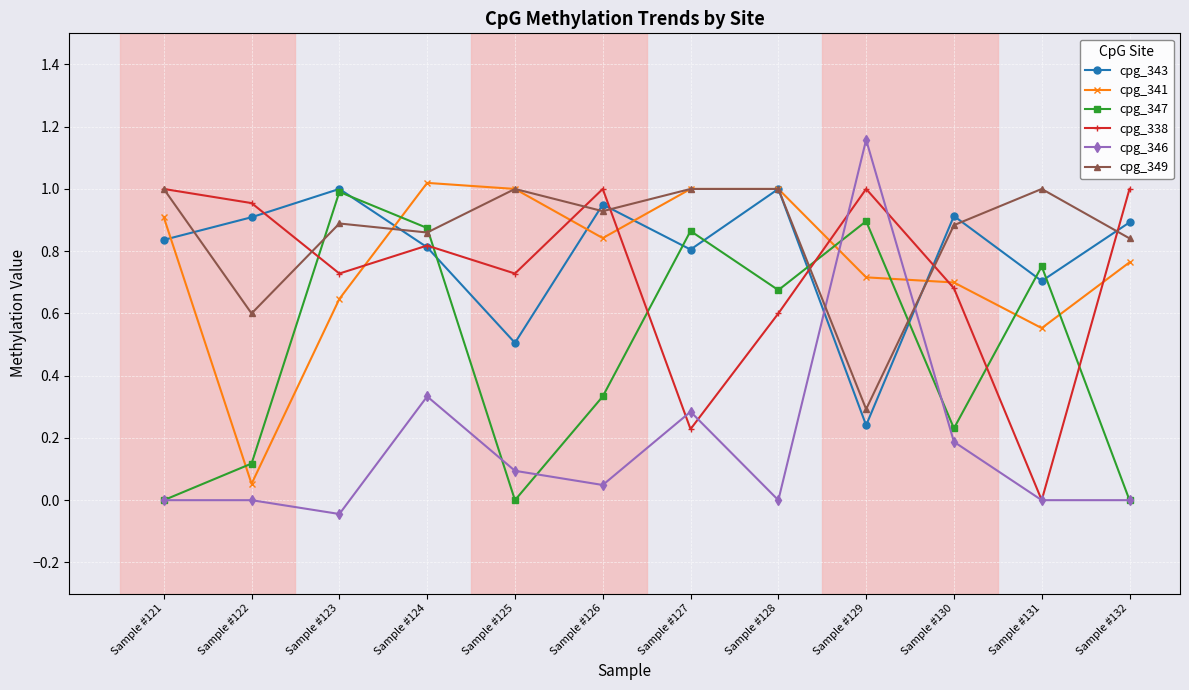

Where is the first local minimum for cpg_341?

Sample #122